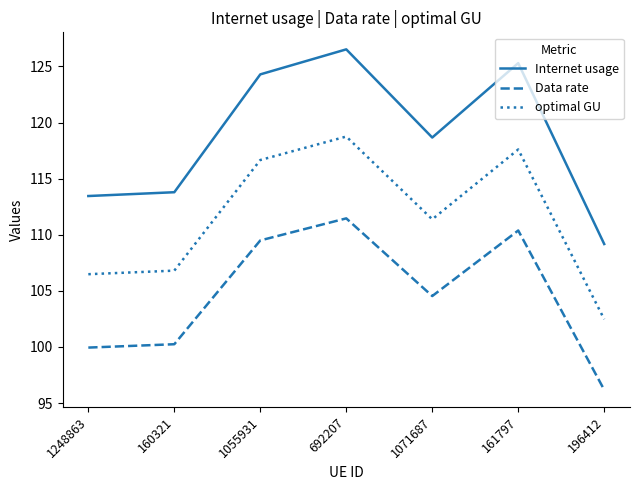

At 1055931, list the series in order from largest to smallest.

Internet usage, optimal GU, Data rate